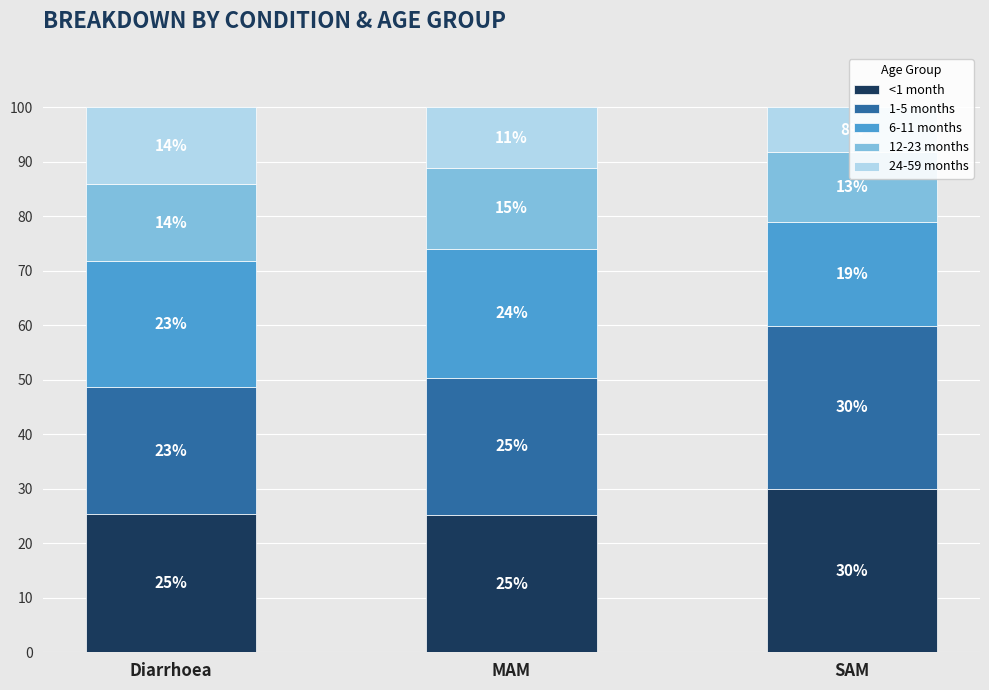

Between Diarrhoea and MAM, which series saw the biggest shift?

24-59 months